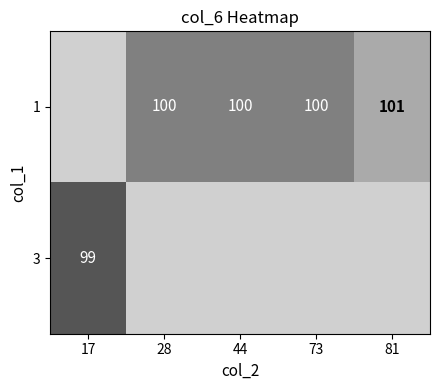

Which category has the highest value in the 3 series?

17